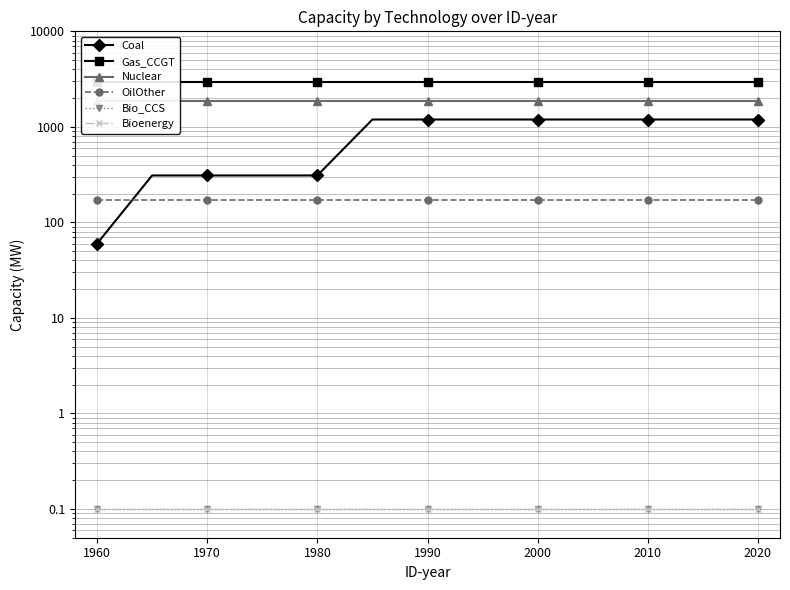

True or false: Bioenergy has more than 2 interior local peaks.

False